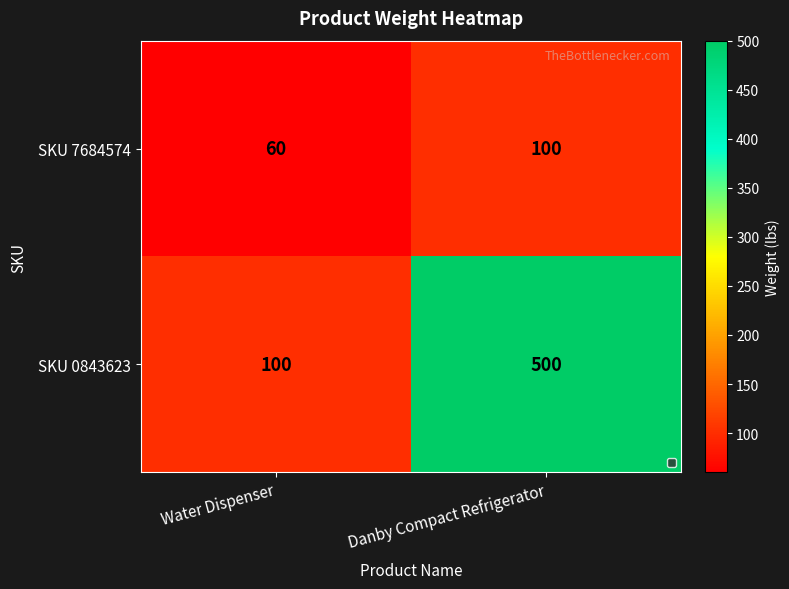

The value of SKU 7684574 at Danby Compact Refrigerator is 100. True or false?

True